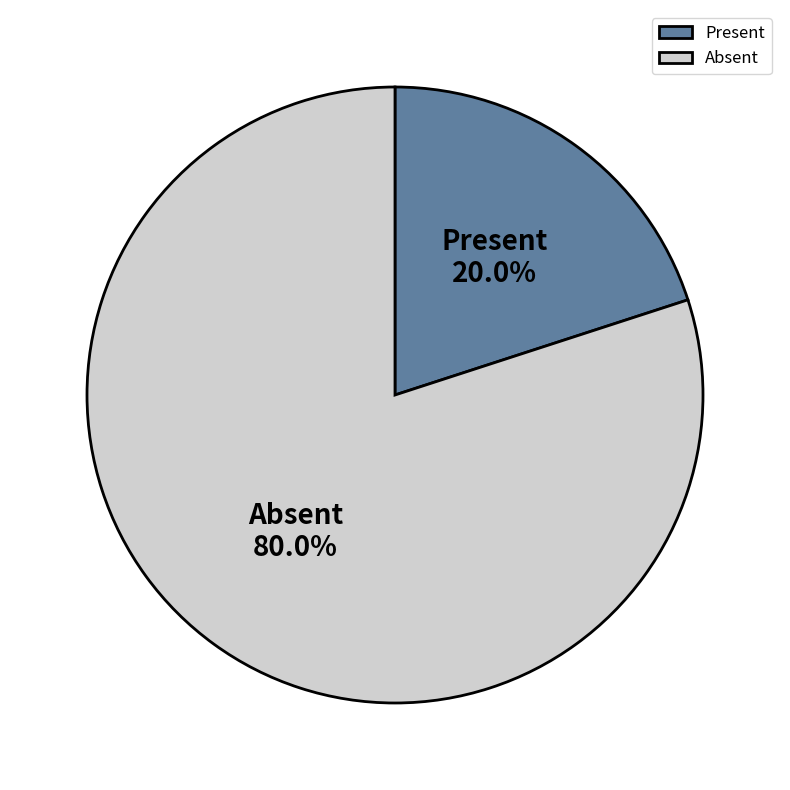

Approximately how many times larger is the value at Absent compared to Present?

4.0